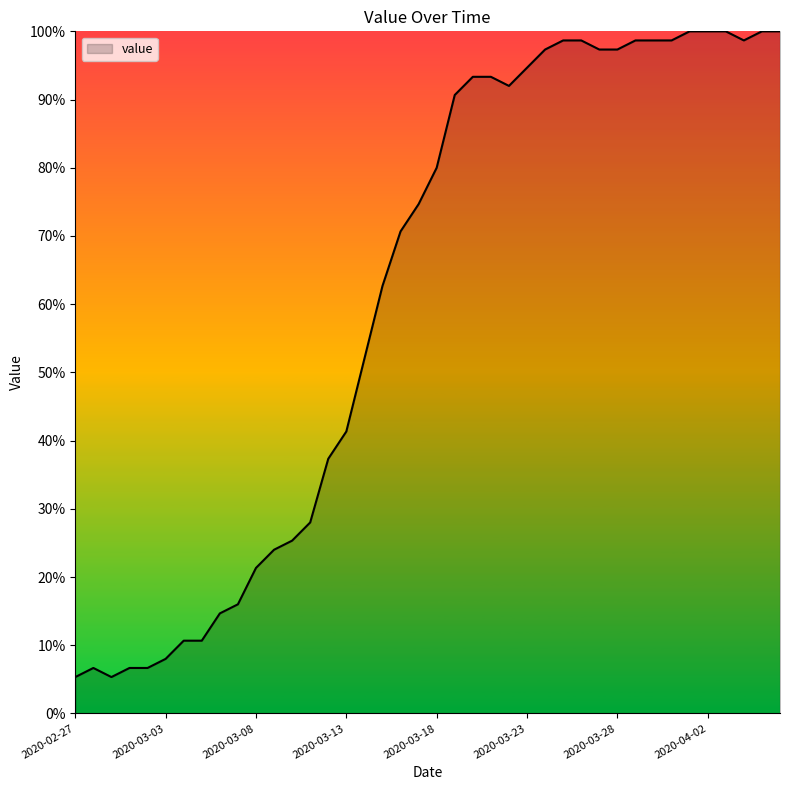

What is the difference between the maximum and minimum values?

94.7